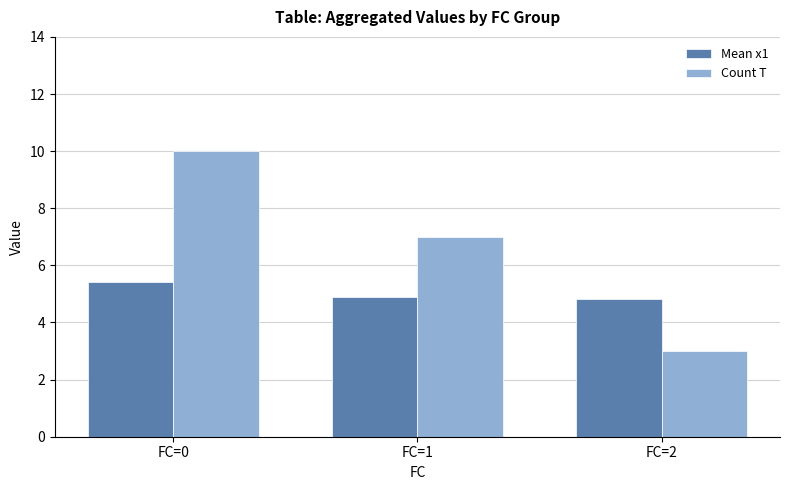

Where is Count T nearest to the value 6?

FC=1